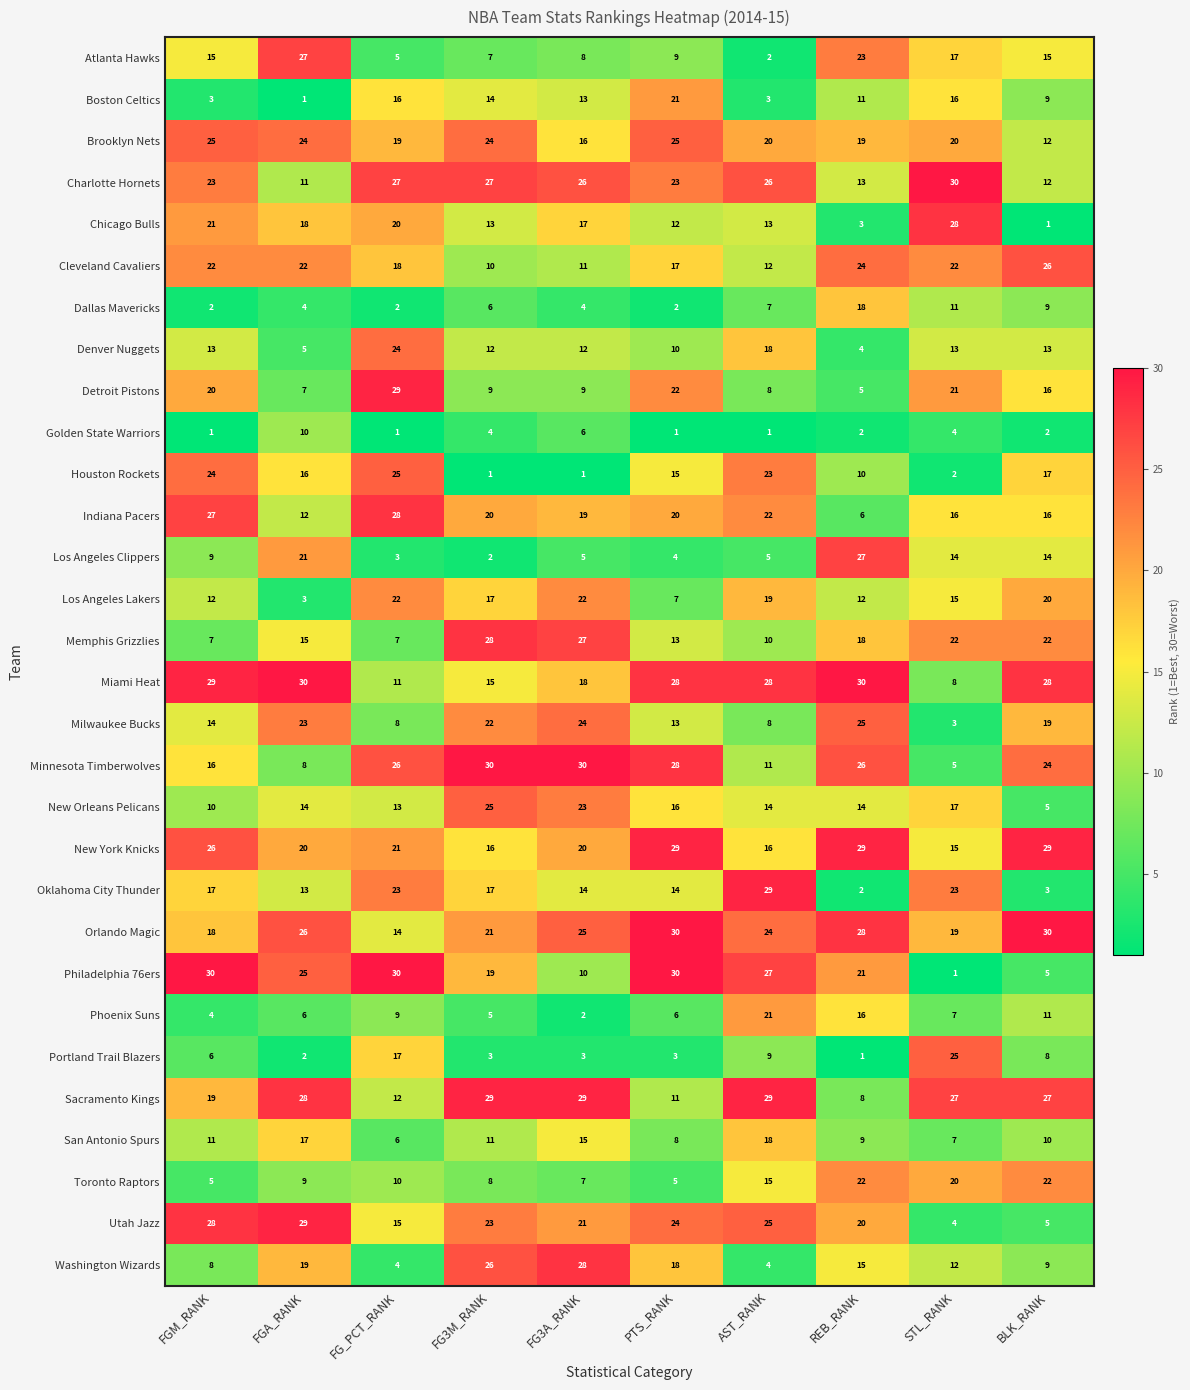

What is the sum of the Atlanta Hawks values at FGA_RANK and REB_RANK?

50